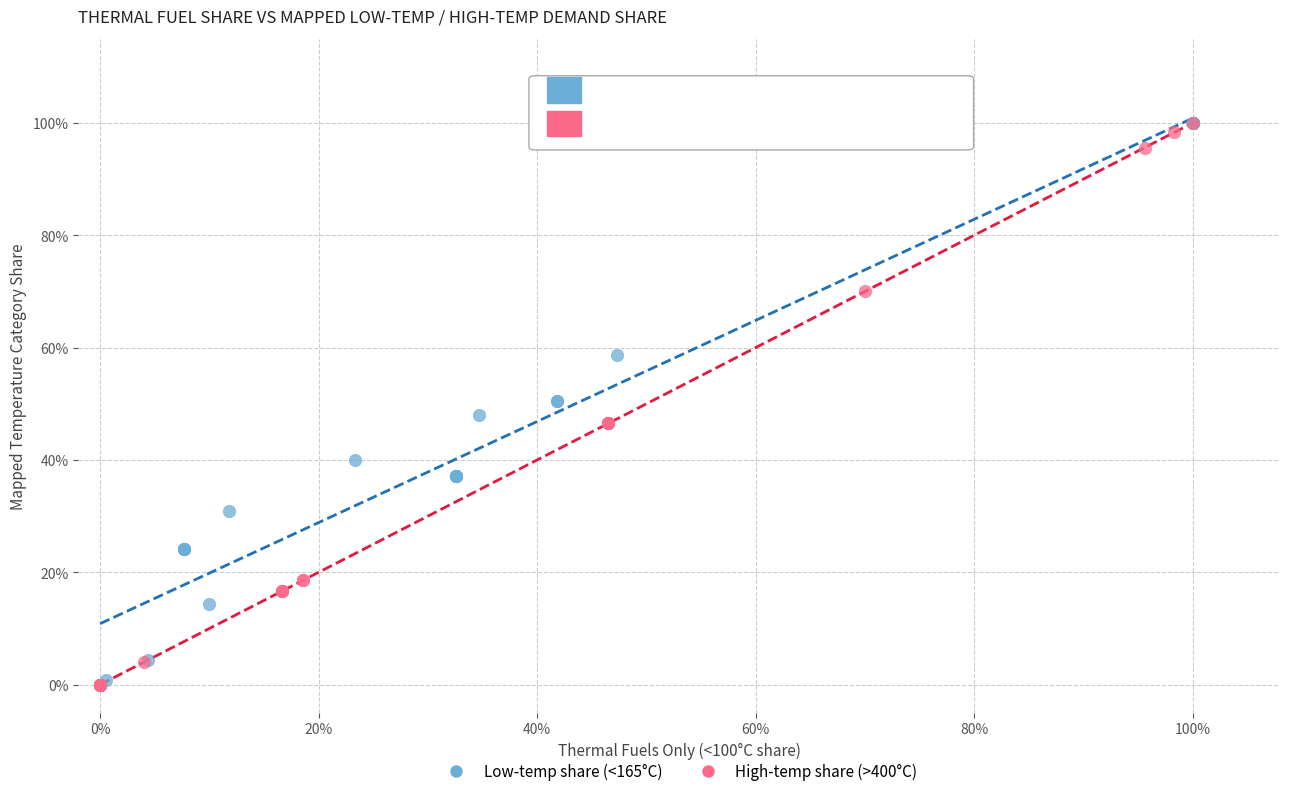

What are all the series names shown in the legend?

Low-temp share (<165°C), High-temp share (>400°C)